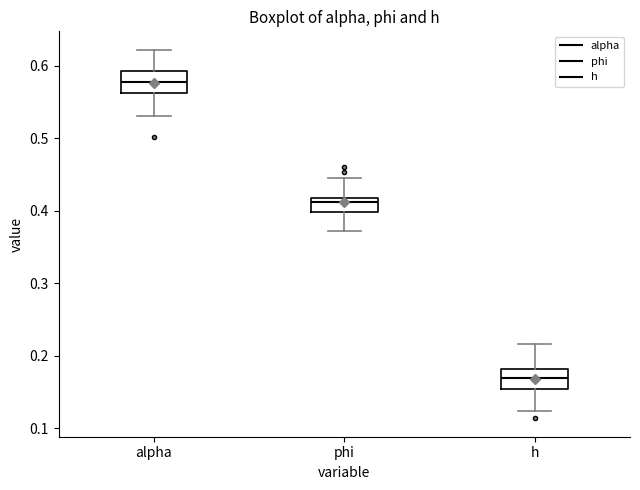

Which box has the lowest median line?

h